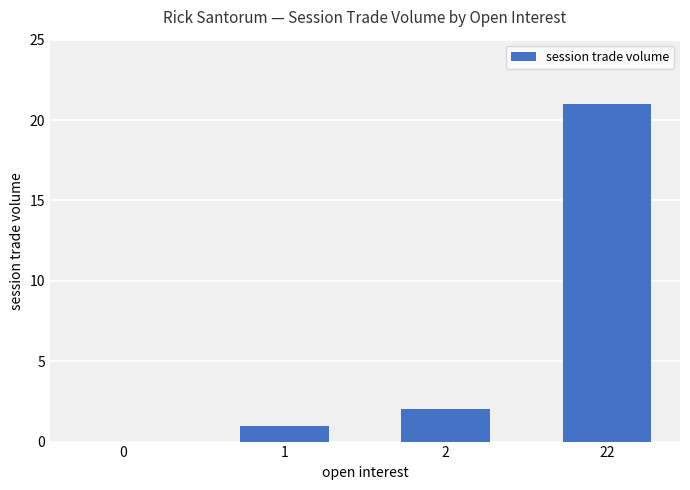

Reading right to left, transcribe all the data shown in this chart.

21	2	1	0